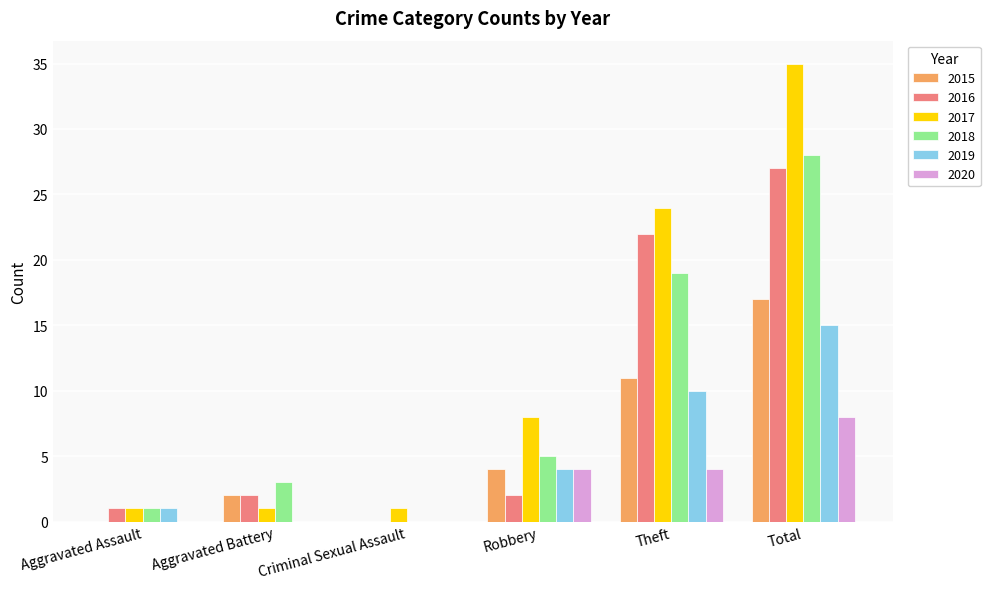

What is the maximum value for 2019?

15